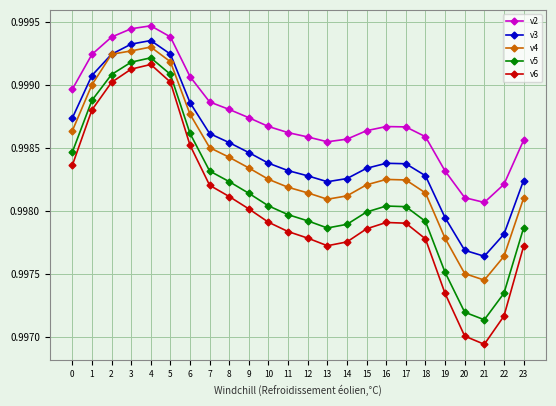

The v2 series shows 0.3 at 7. True or false?

False